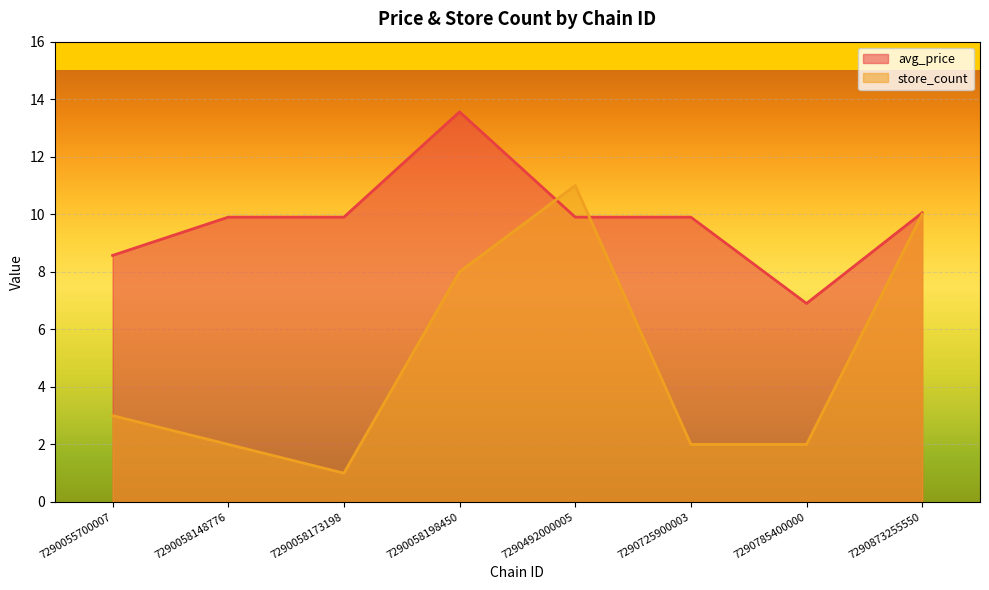

What are all the series names shown in the legend?

avg_price, store_count